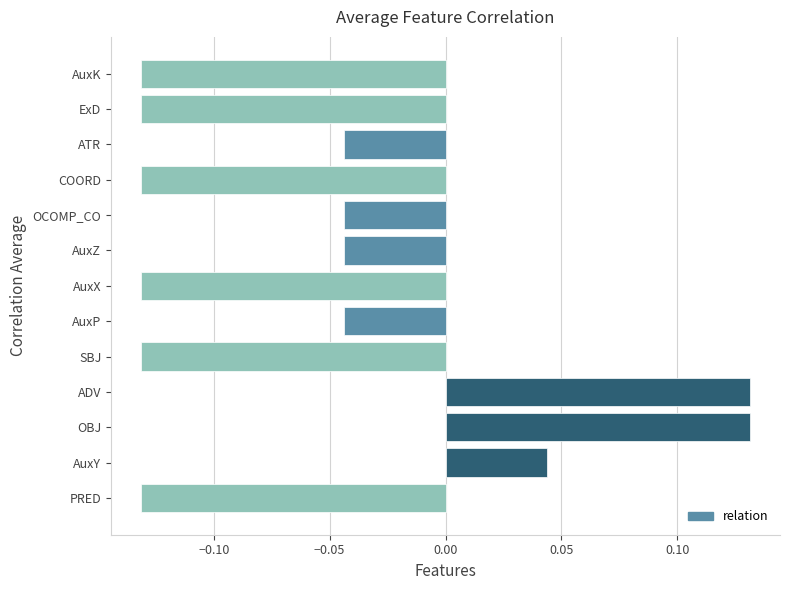

Count the values in the range 0 to 1.

3